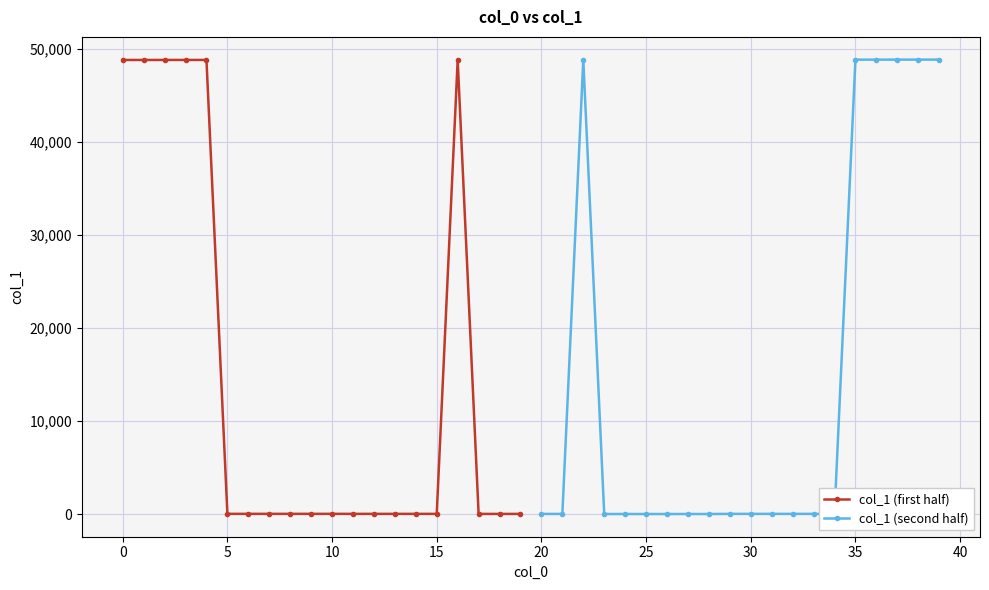

How many data points in col_1 (first half) are less than 20?

8